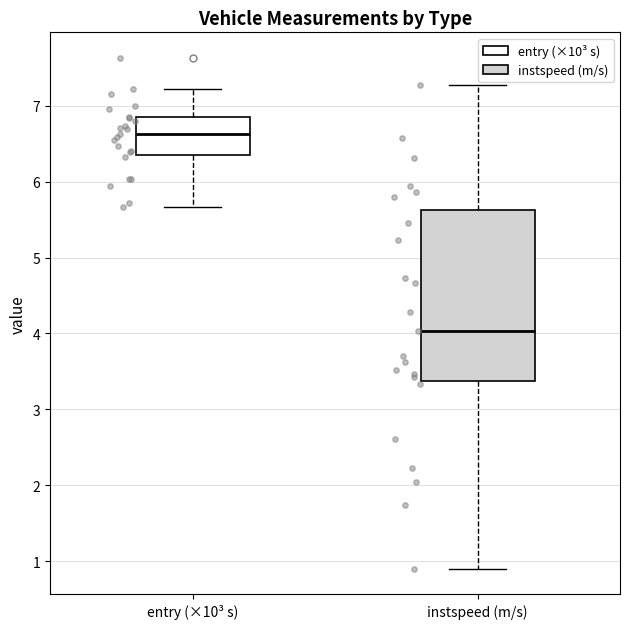

Which box is the tallest, from its lower edge to its upper edge?

instspeed (m/s)